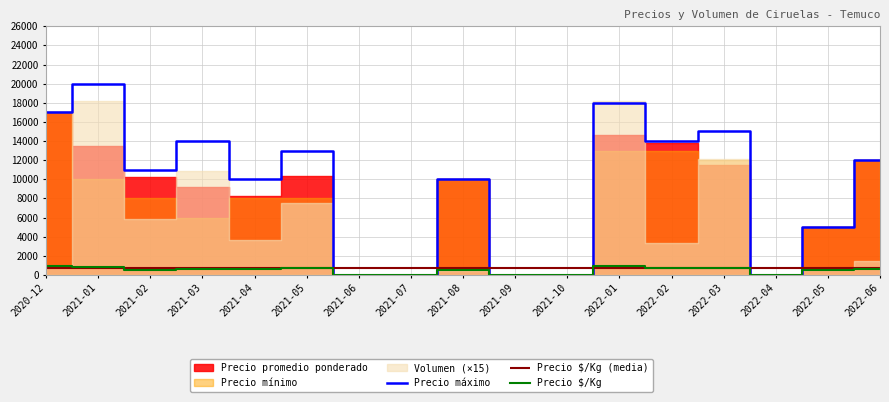

How many positive values does the Precio máximo series have?

12